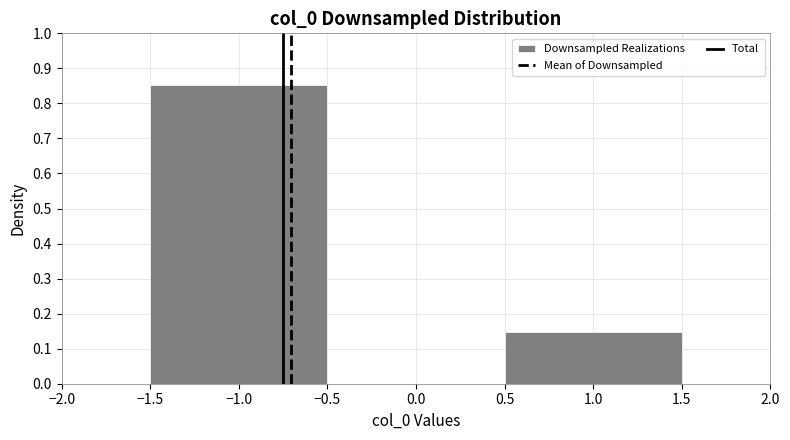

How tall is the bar that spans -1.5 to -0.5 on the x-axis? The values are not printed on the chart, so give them approximately, as read against the axis.

0.85